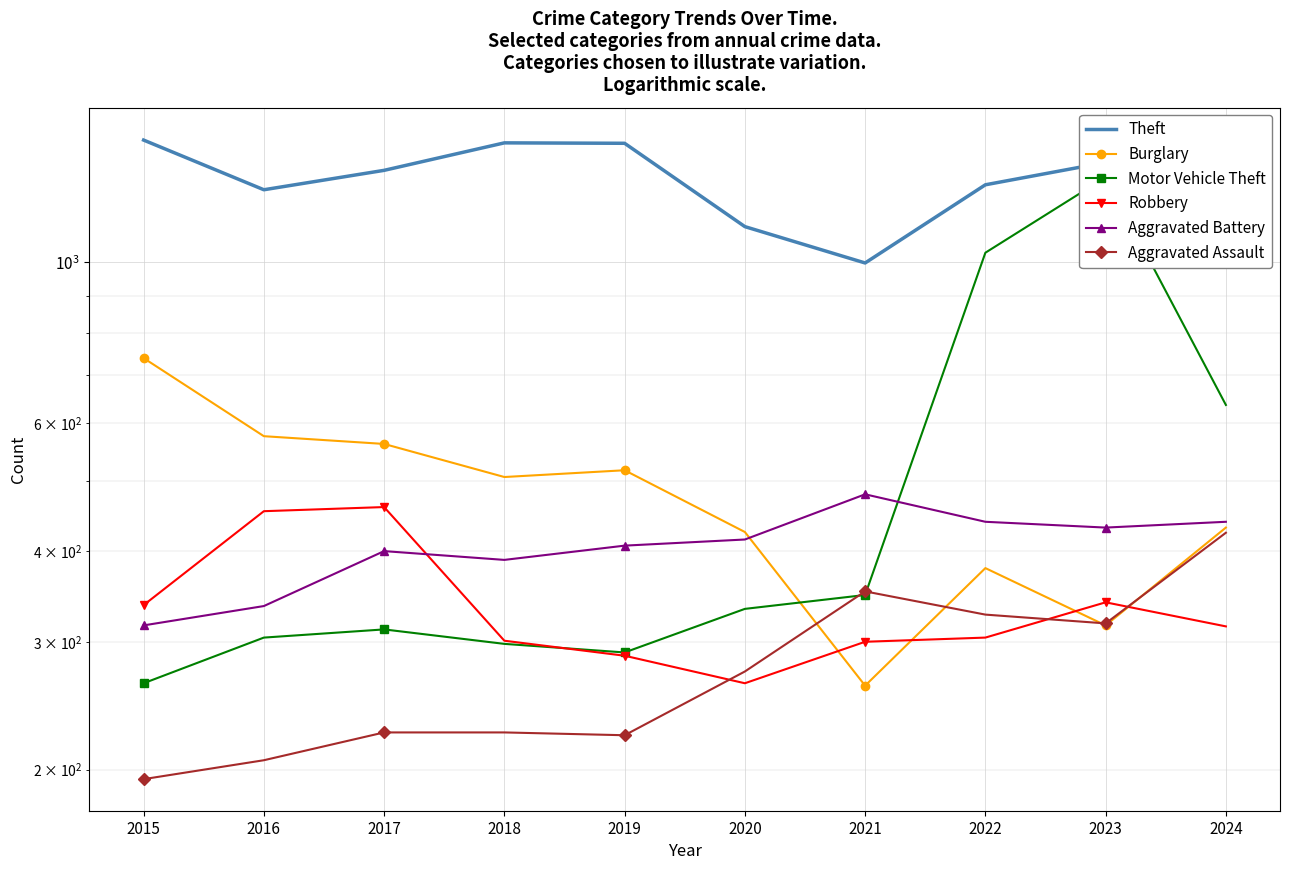

What are all the series names shown in the legend?

Theft, Burglary, Motor Vehicle Theft, Robbery, Aggravated Battery, Aggravated Assault